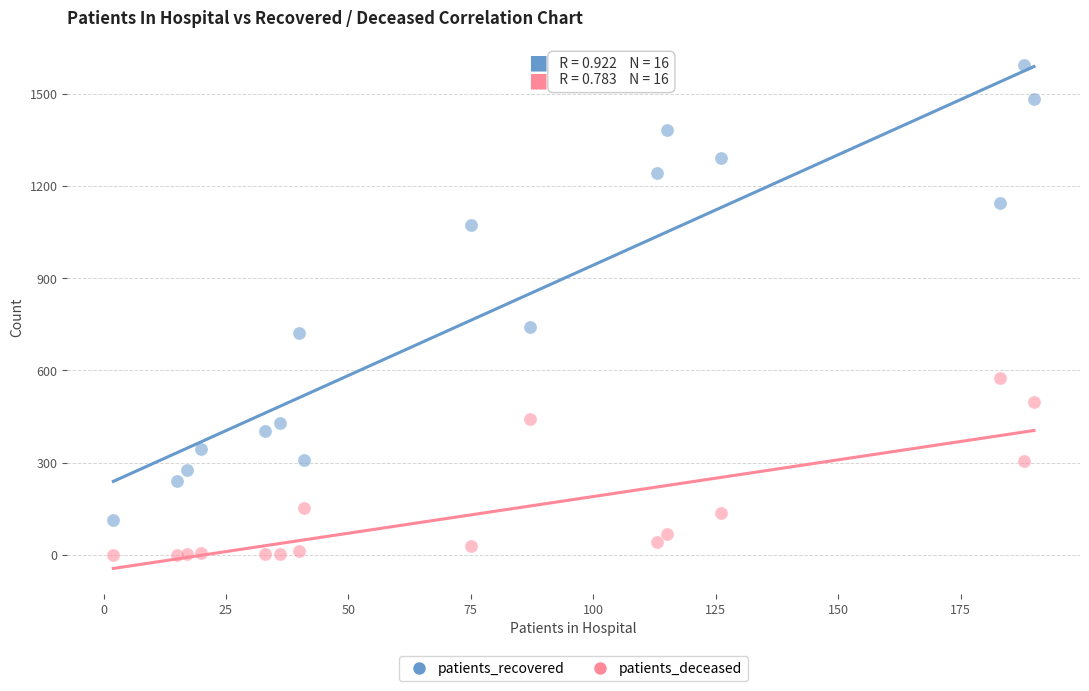

What is the X range (max minus min) for the scatter plot?

188